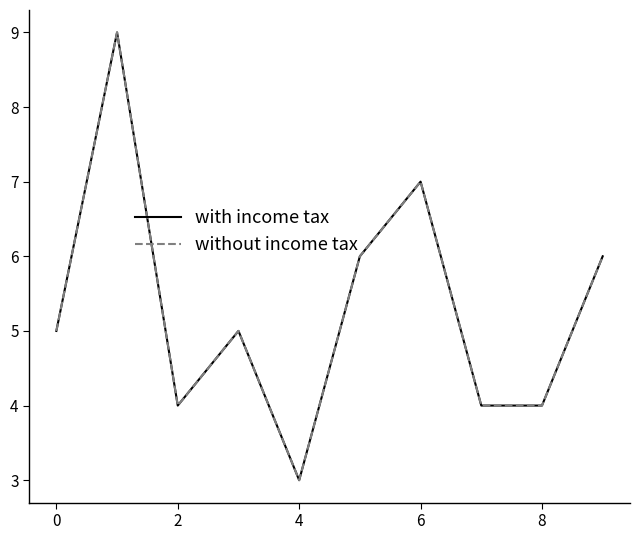

Reading right to left, extract all data points from this chart.

with income tax: 6	4	4	7	6	3	5	4	9	5
without income tax: 6	4	4	7	6	3	5	4	9	5